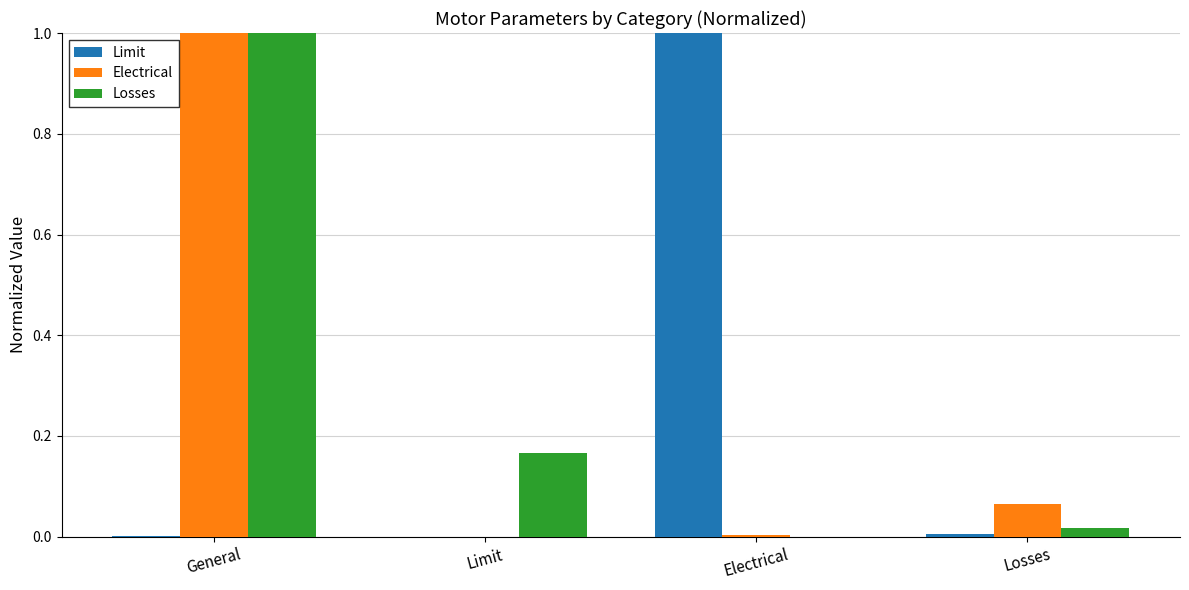

What is the average value of the Limit series?

0.3